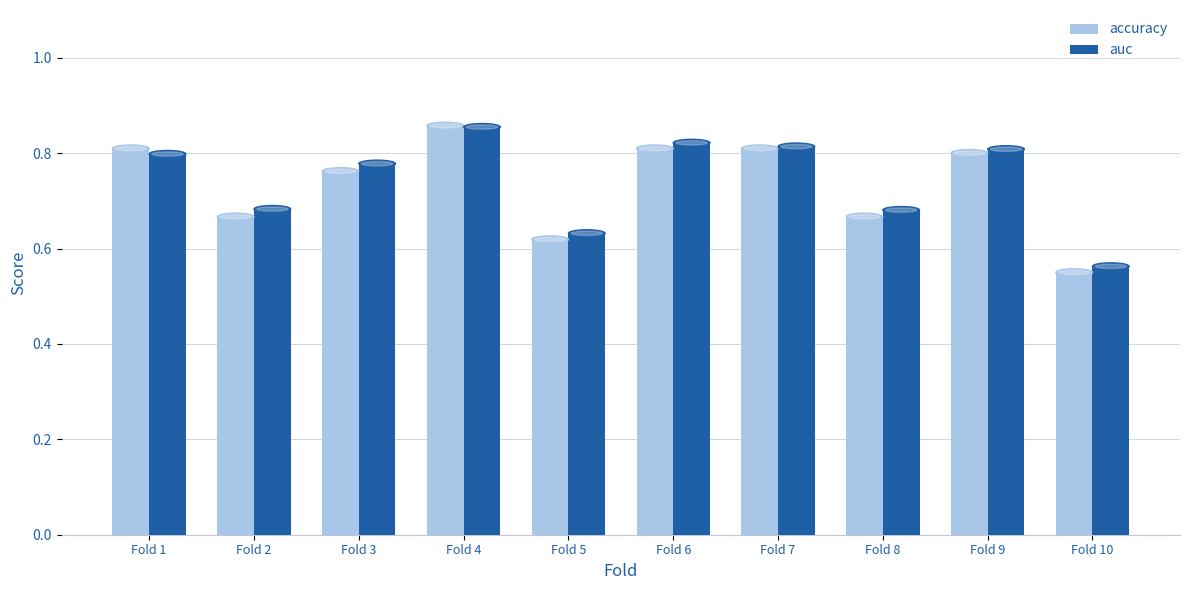

What is the difference between the auc values at Fold 8 and Fold 3?

0.1